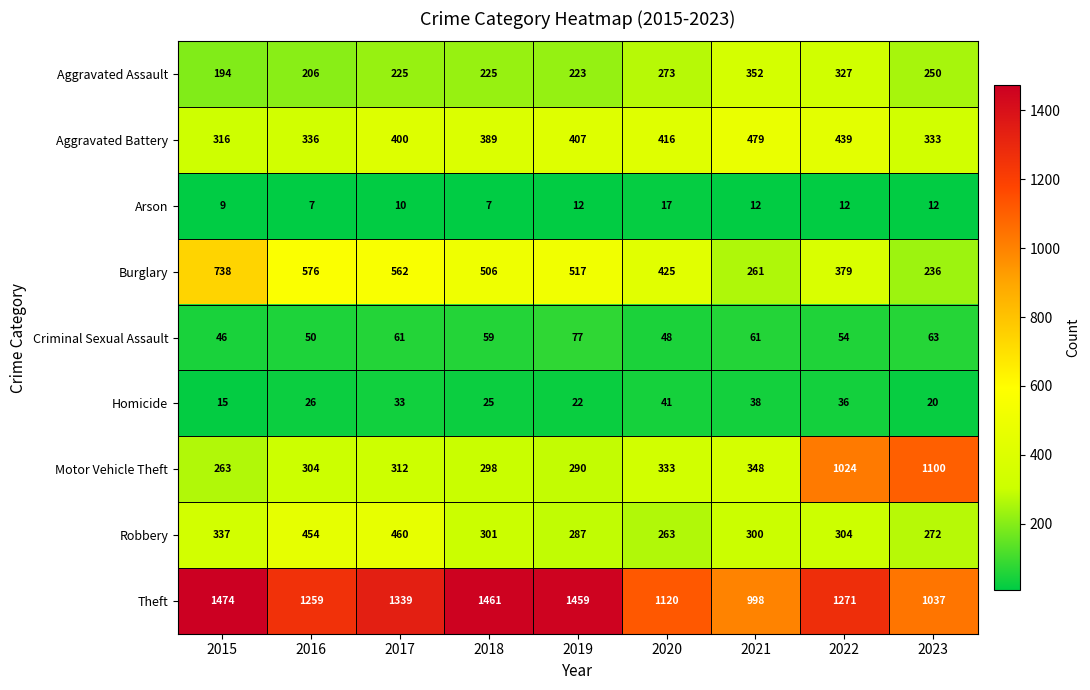

Which category has the highest value across all series?

2015